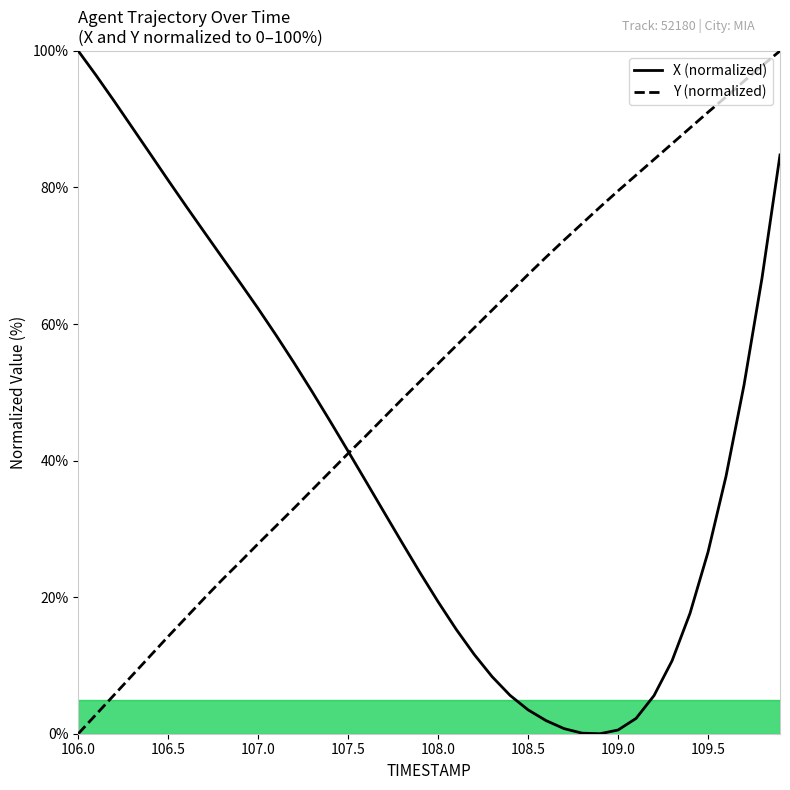

What is the maximum value for Y (normalized)?

100.0